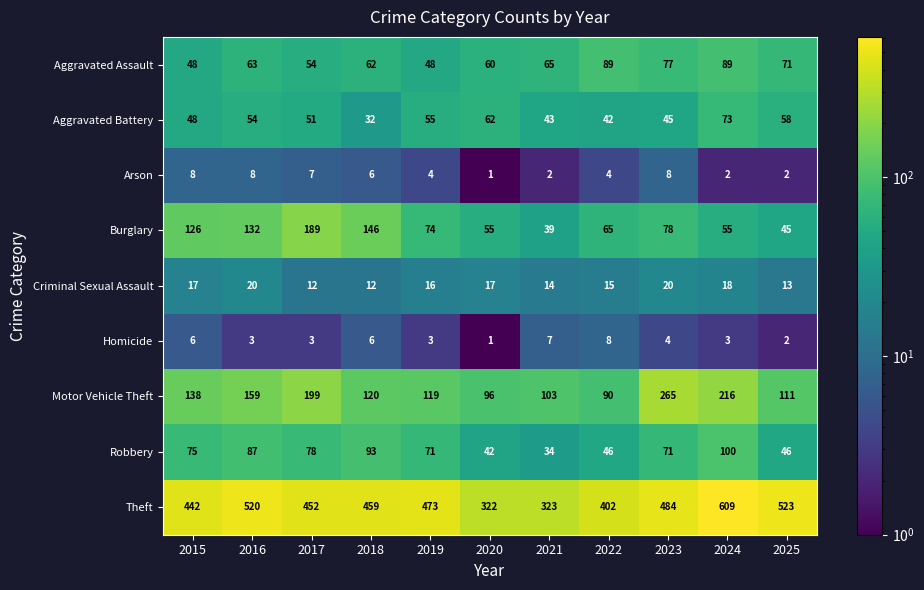

What is the sum of all Theft values?

5009